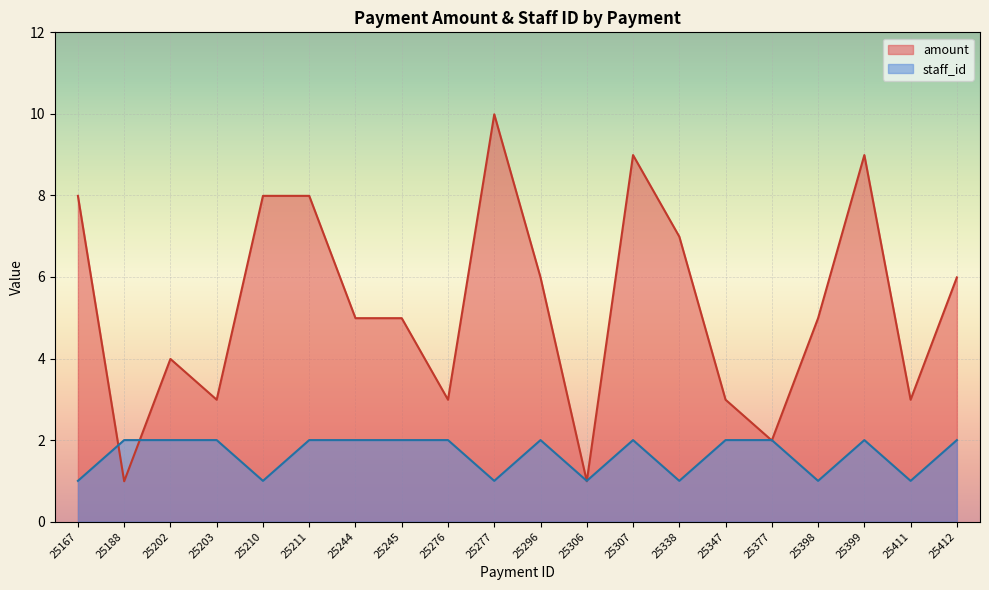

At which category does amount reach its first local peak?

25202